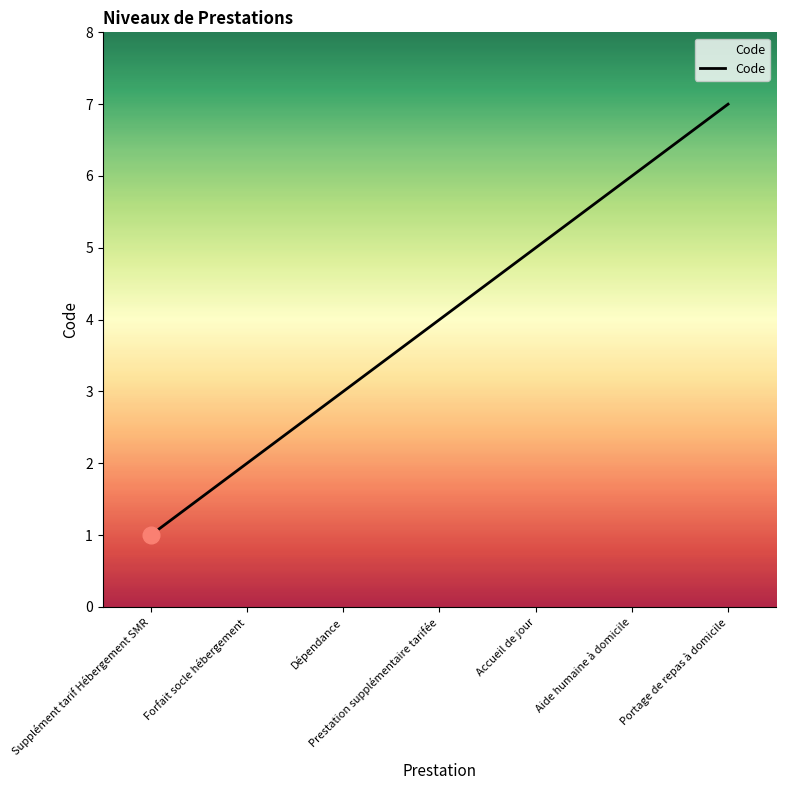

The chart shows a value of 1 at Supplément tarif Hébergement SMR. True or false?

True